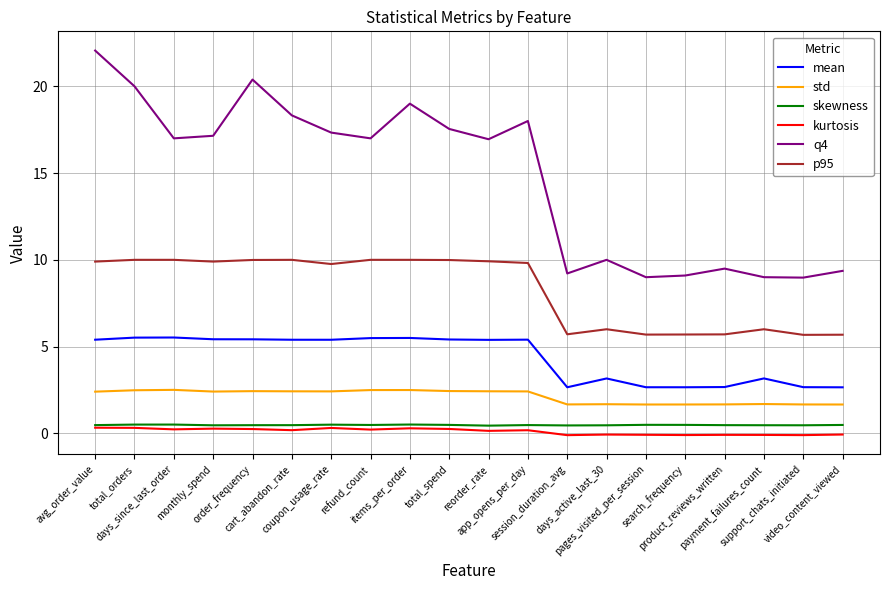

Which series has the largest total across all categories?

q4